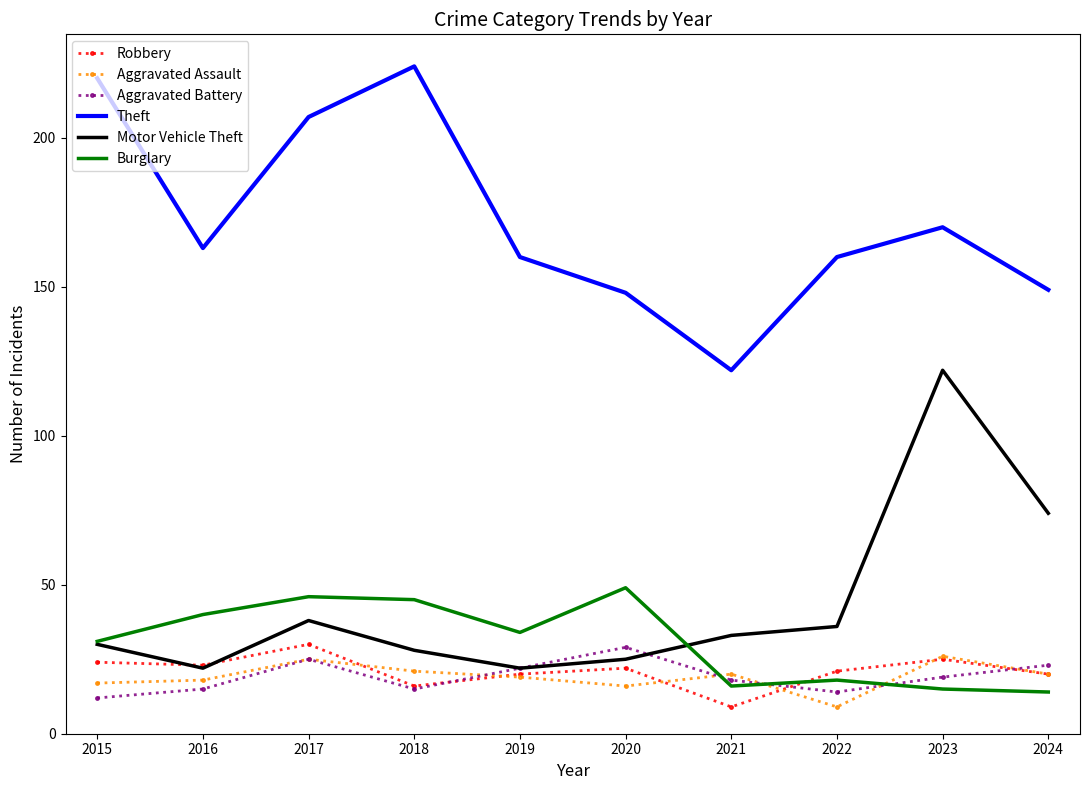

What value does the Motor Vehicle Theft series have at 2021?

33